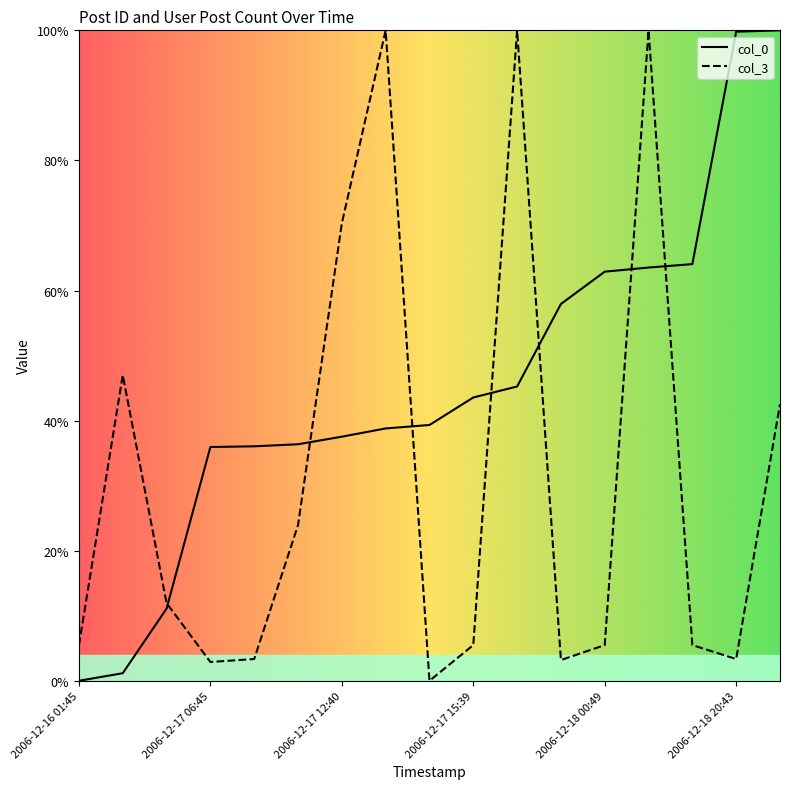

Which series has the largest total across all categories?

col_0